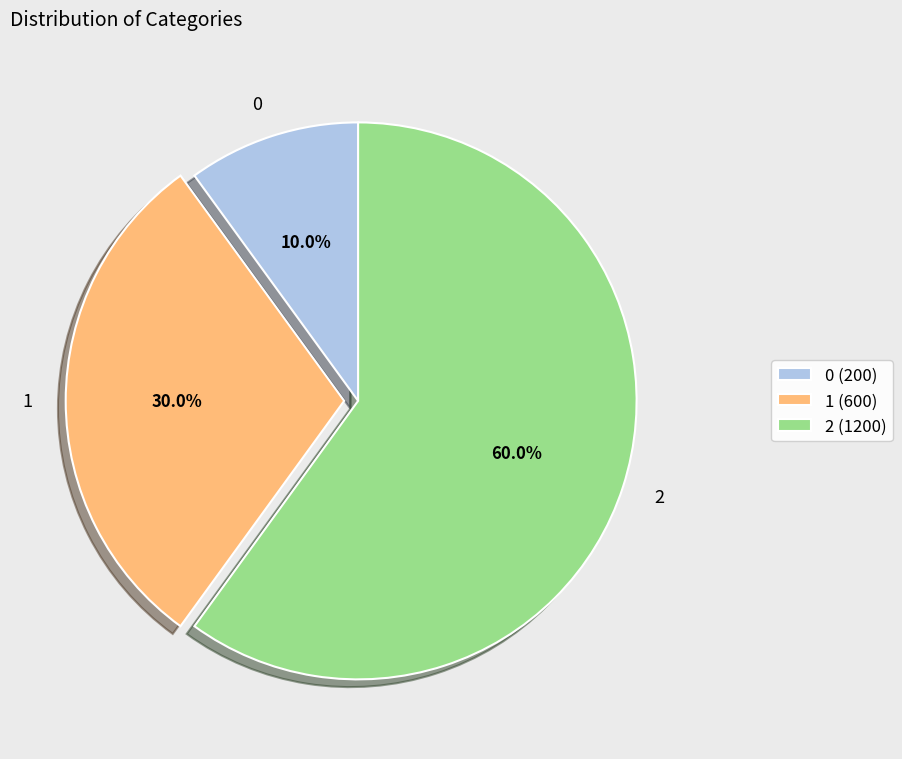

To the nearest percent, what portion does 0 represent?

10%